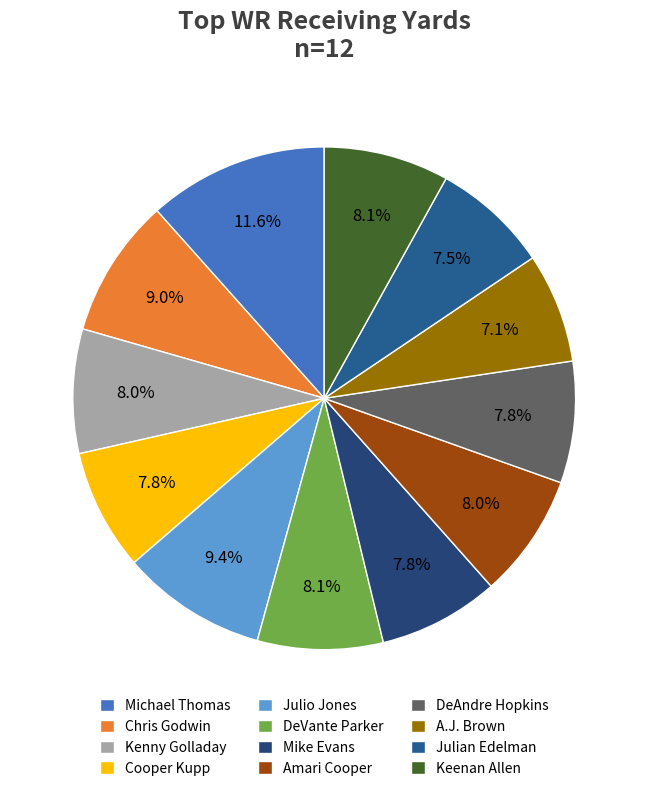

Rank the categories by value from highest to lowest.

Michael Thomas, Julio Jones, Chris Godwin, DeVante Parker, Keenan Allen, Kenny Golladay, Amari Cooper, DeAndre Hopkins, Cooper Kupp, Mike Evans, Julian Edelman, A.J. Brown